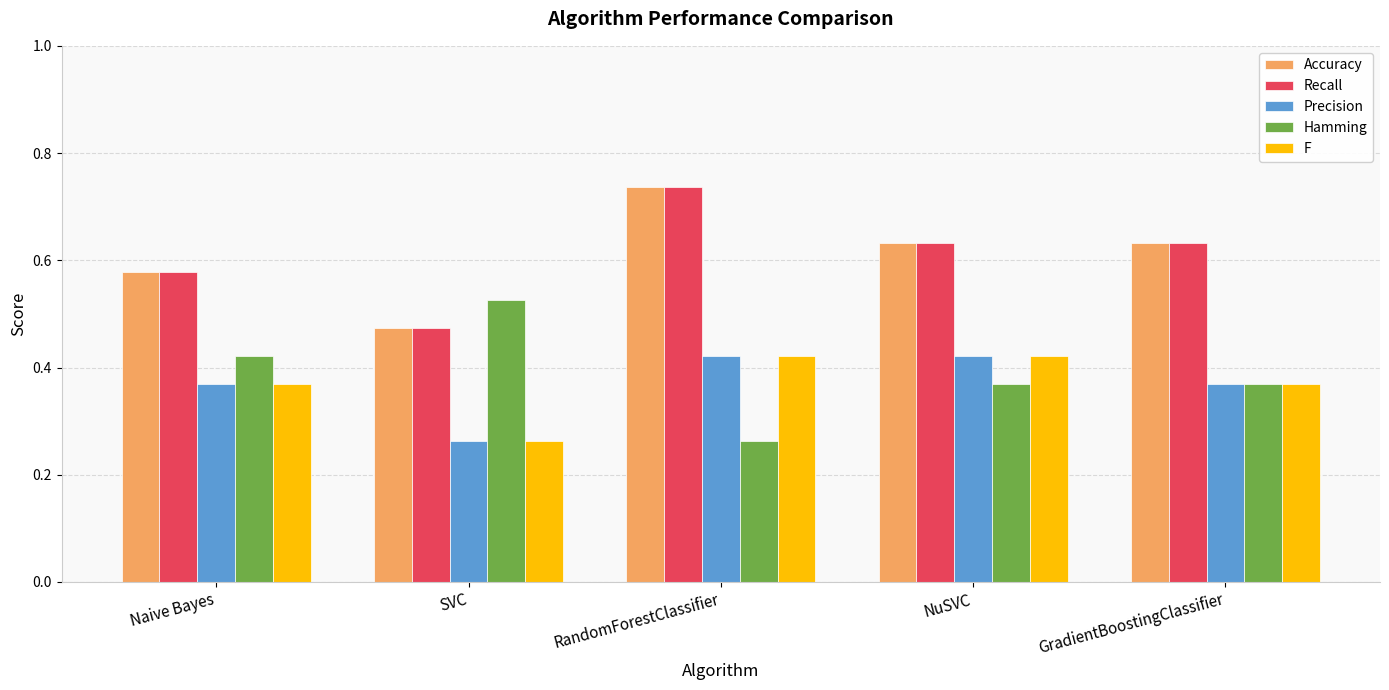

What is the sum of all Precision values?

1.8